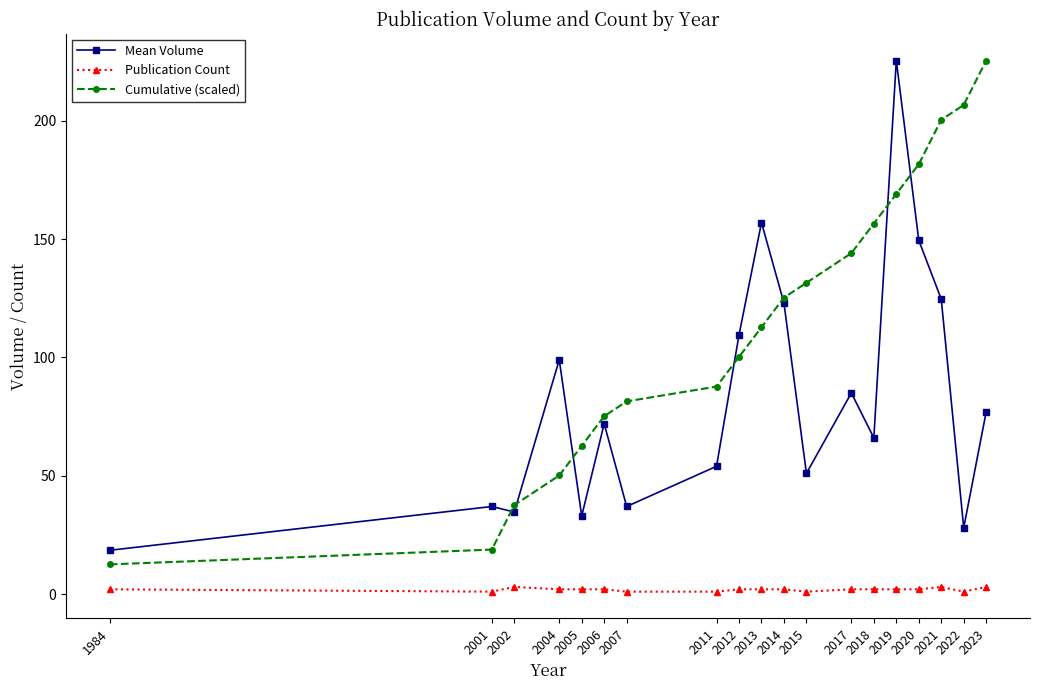

Is it true that Mean Volume equals 33.0 at 2005?

True